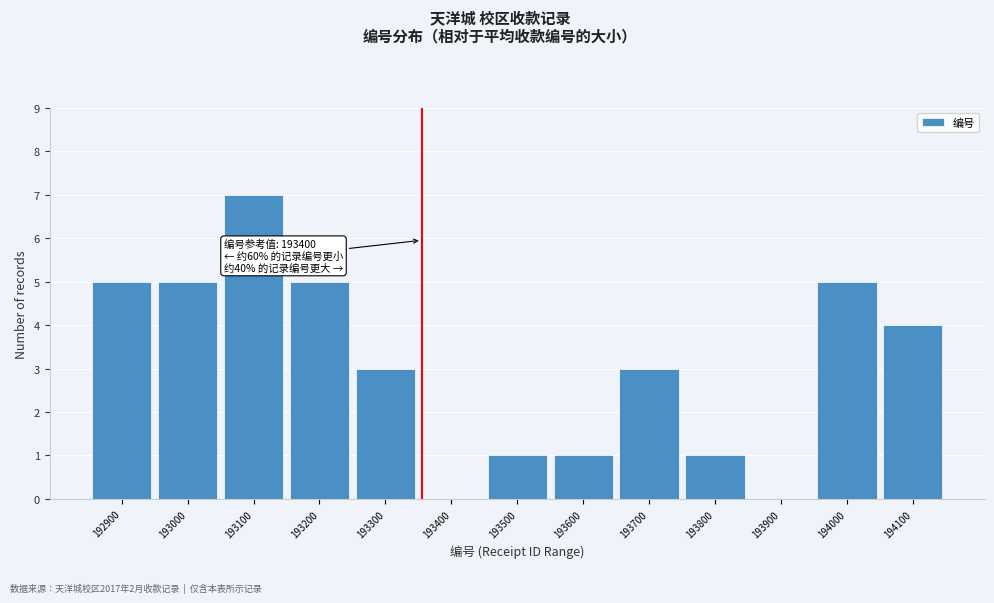

Reading left to right, transcribe all the data shown in this chart.

192900=5	193000=5	193100=7	193200=5	193300=3	193400=0	193500=1	193600=1	193700=3	193800=1	193900=0	194000=5	194100=4